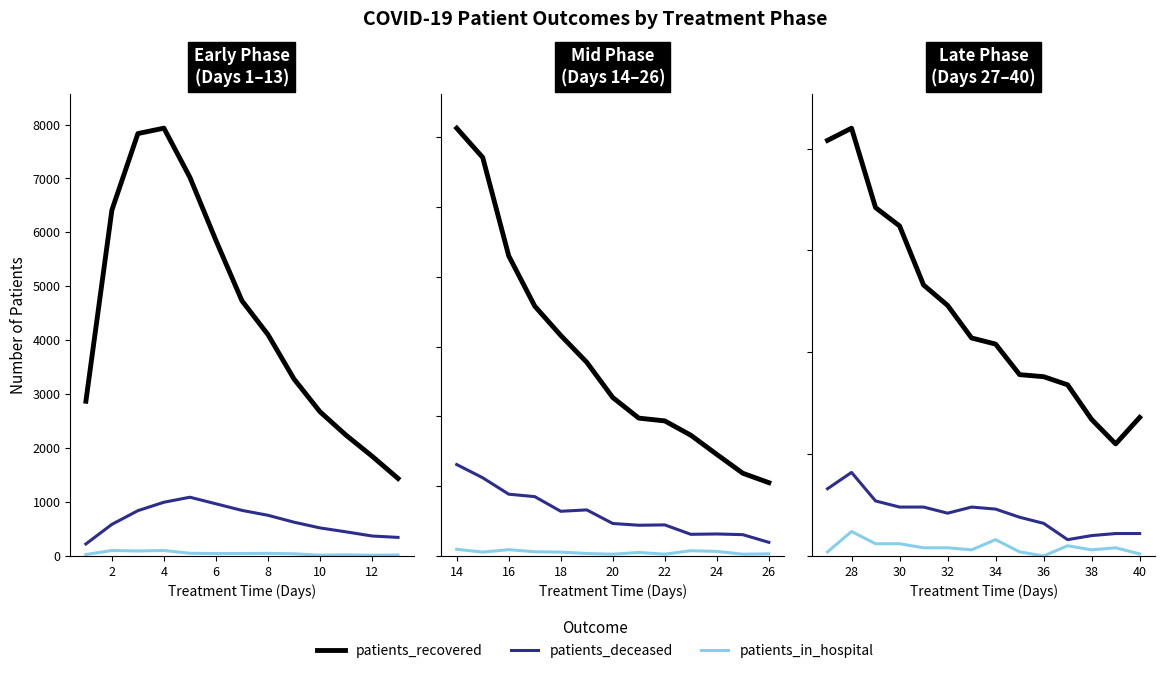

Rank the series by their maximum value, from lowest to highest.

patients_in_hospital, patients_deceased, patients_recovered